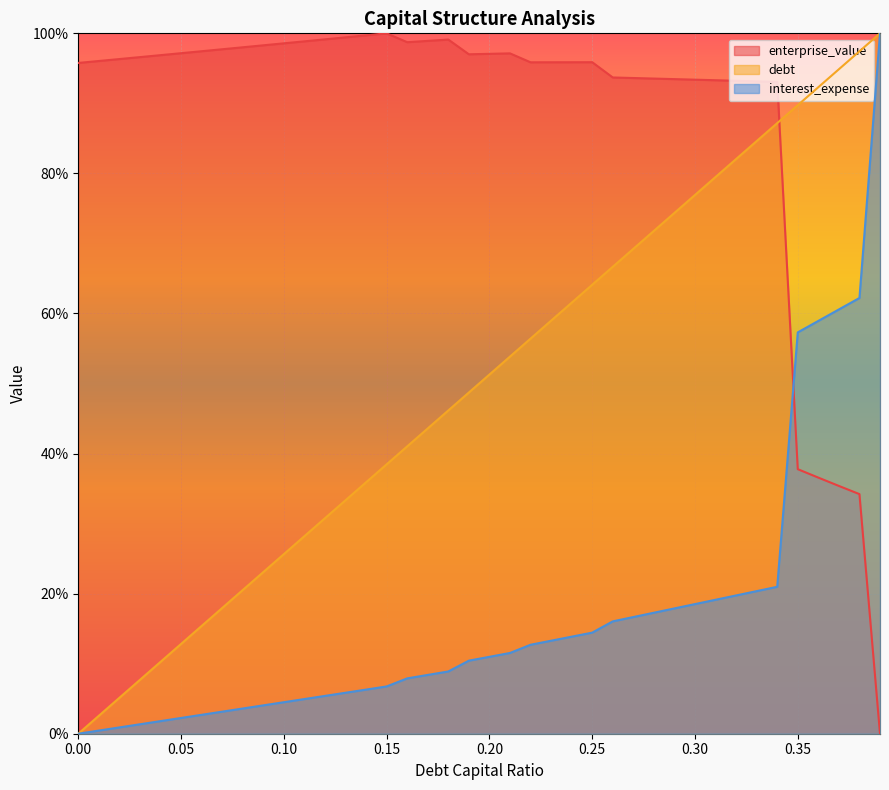

At how many categories does at least one series exceed 72?

40